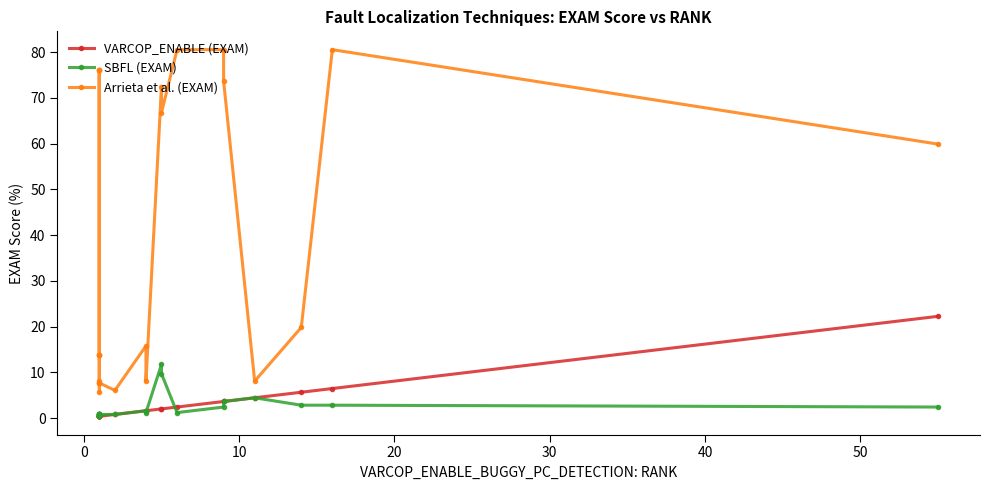

What is the lowest value of the Arrieta et al. (EXAM) series?

5.7